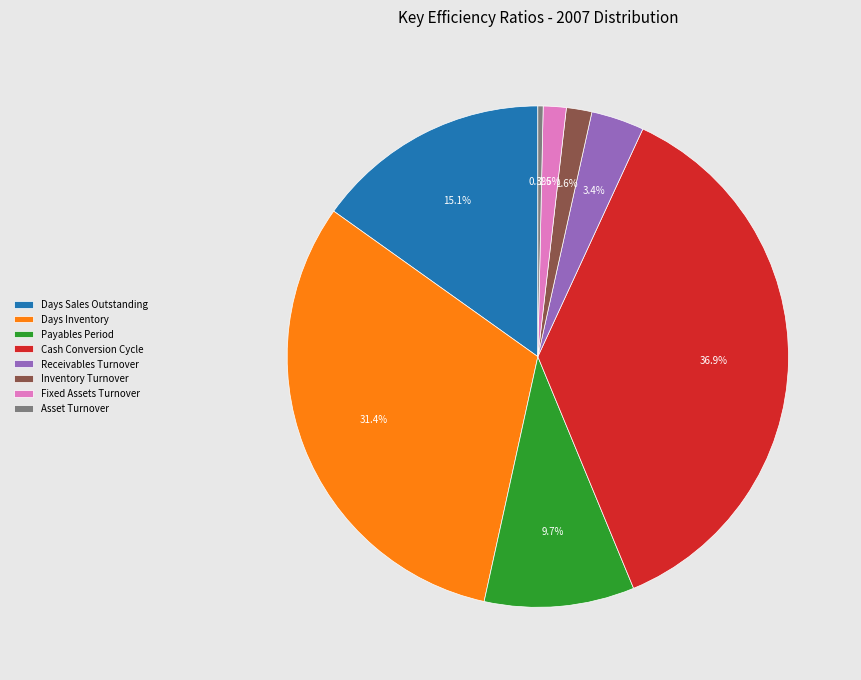

Is there a majority slice in this chart?

No